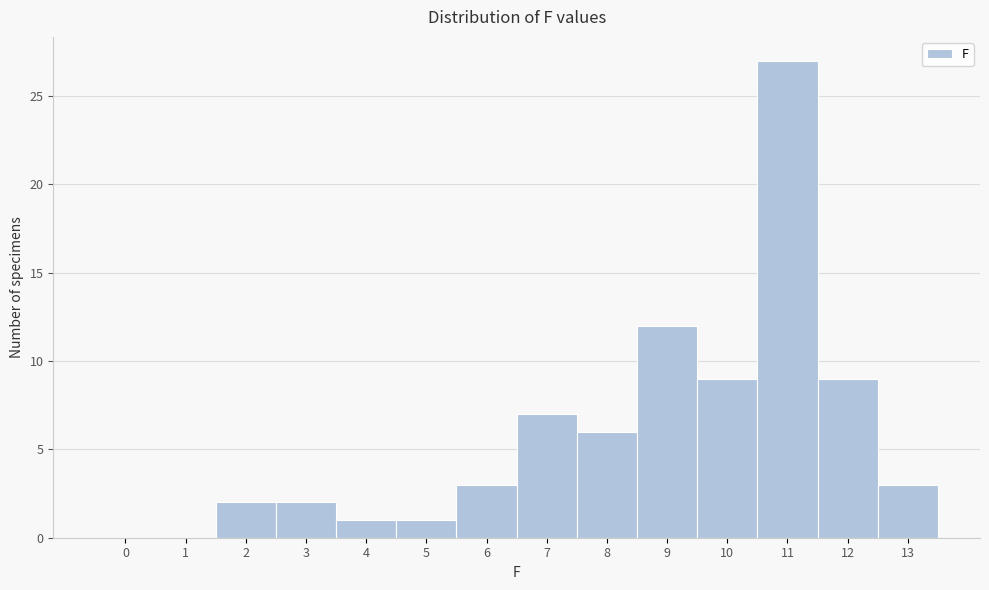

Reading right to left, extract all data points from this chart.

13=3	12=9	11=27	10=9	9=12	8=6	7=7	6=3	5=1	4=1	3=2	2=2	1=0	0=0